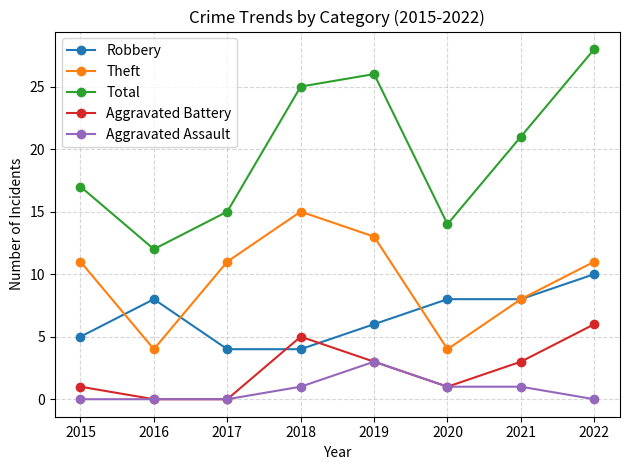

What is the lowest value of the Robbery series?

4